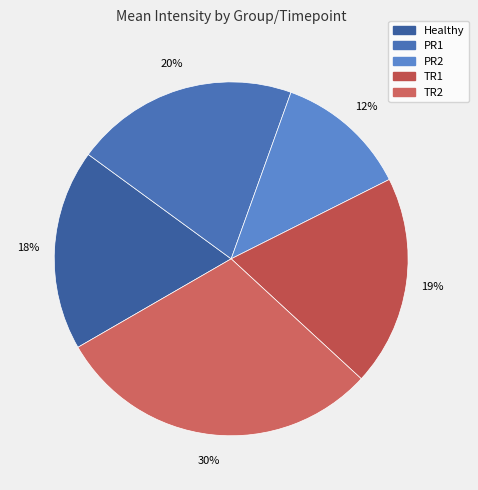

Is there any slice that represents more than half of the pie?

No